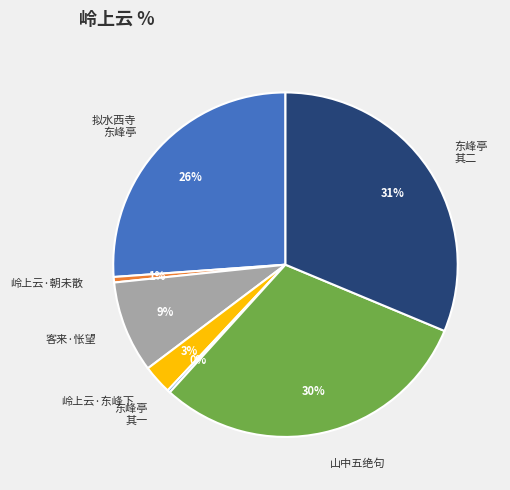

To the nearest percent, what is the difference between the largest and smallest slice percentages?

31%